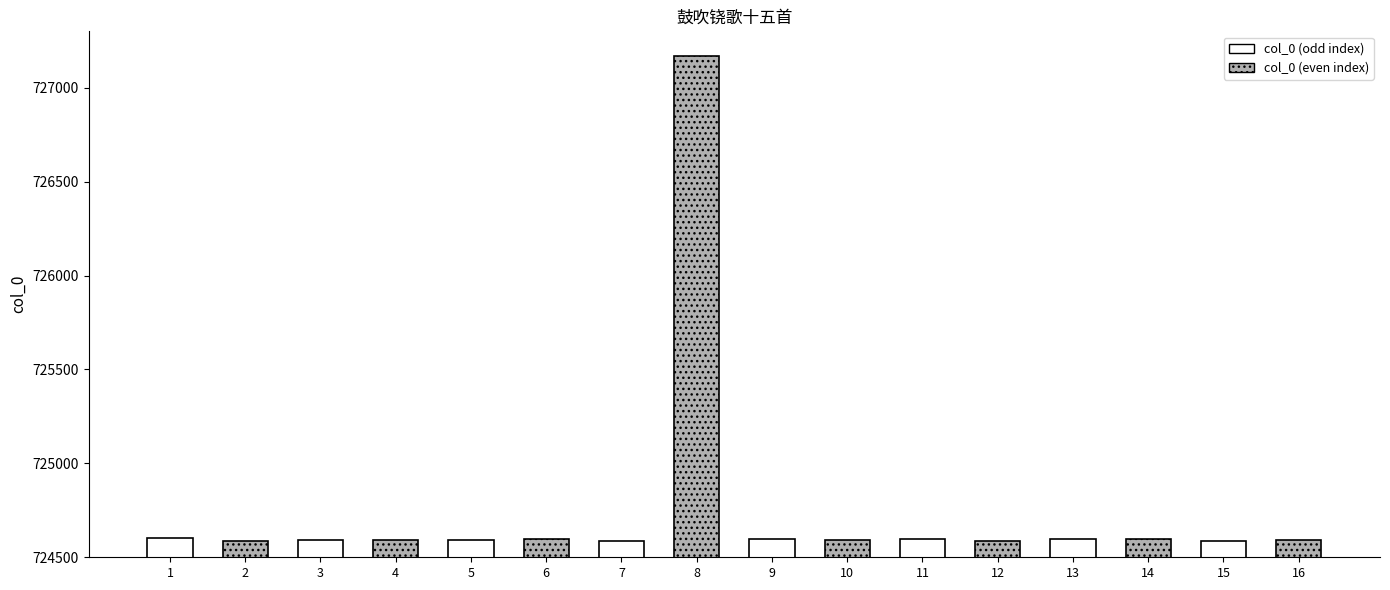

The value of col_0 (odd index) at 7 is 1047440. True or false?

False